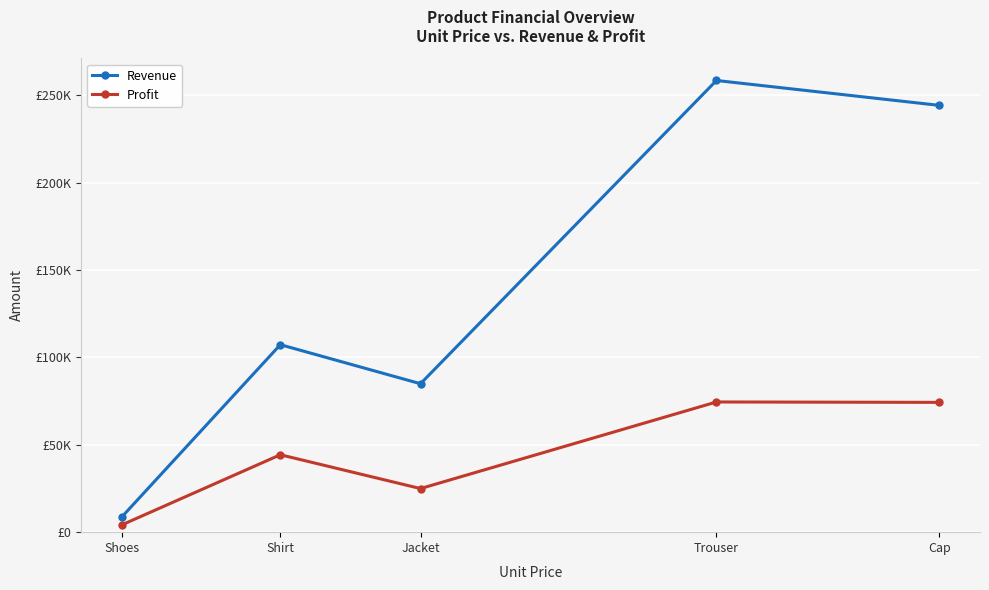

What is the label of the 4th point from the left?

Trouser